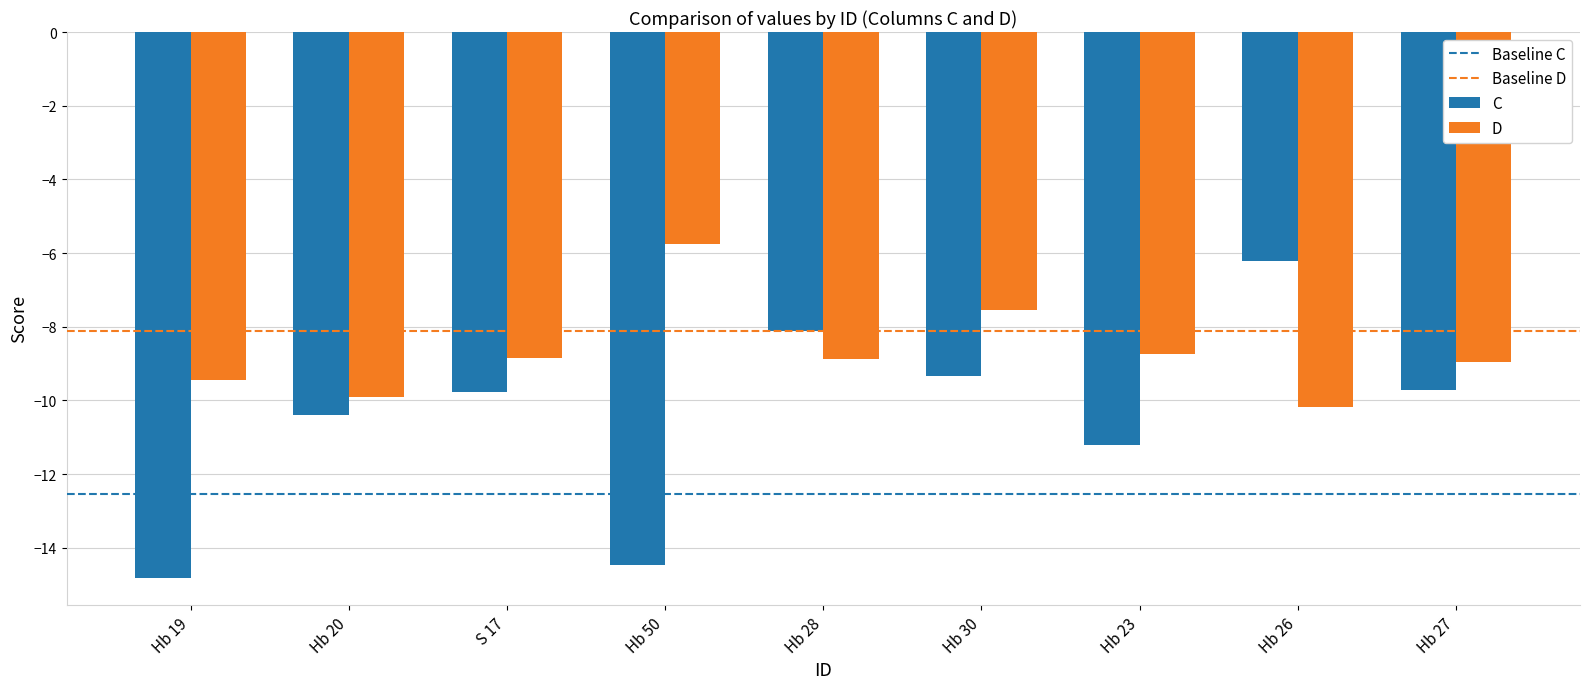

At how many categories does at least one series exceed -10?

9